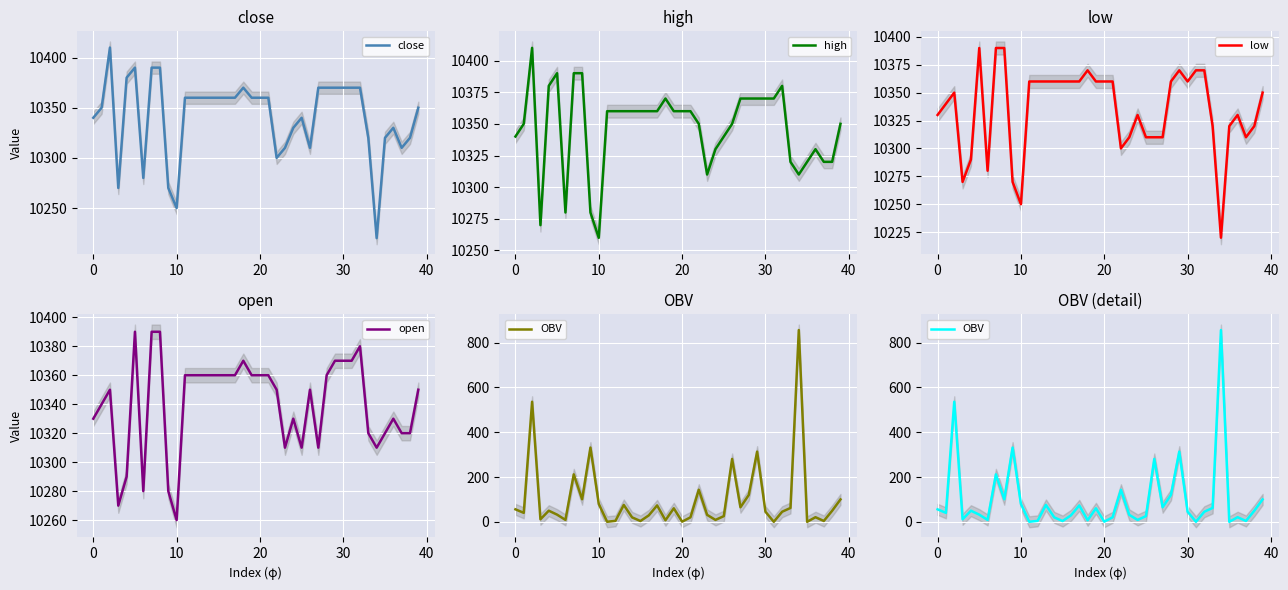

True or false: high and OBV cross at least once.

False